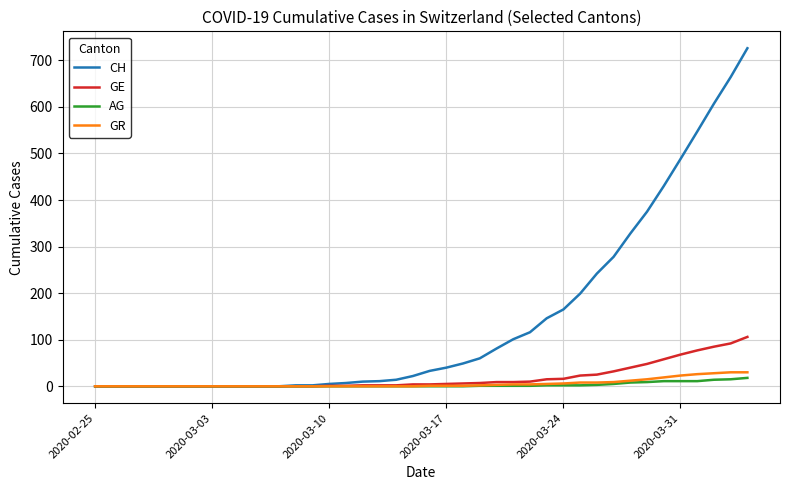

What is the highest value of the AG series?

18